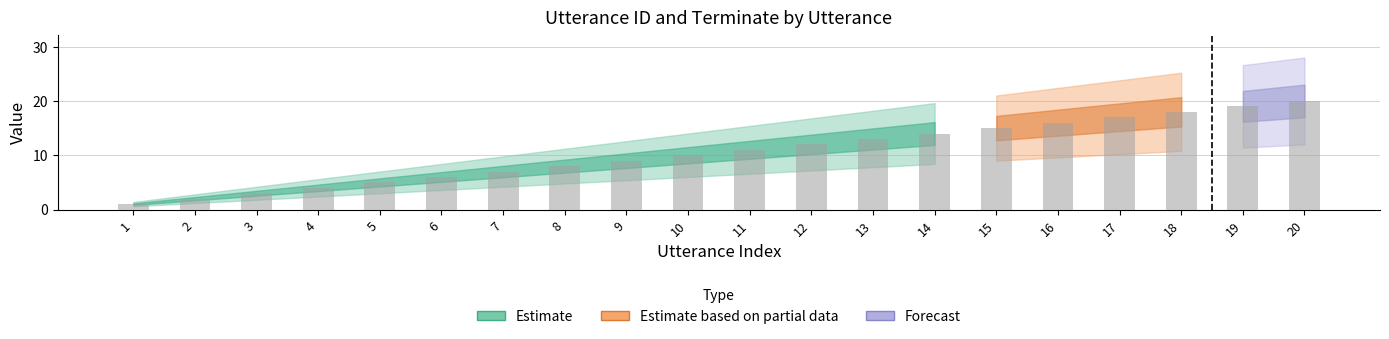

Reading left to right, what are all the values shown in this chart?

1	2	3	4	5	6	7	8	9	10	11	12	13	14	15	16	17	18	19	20